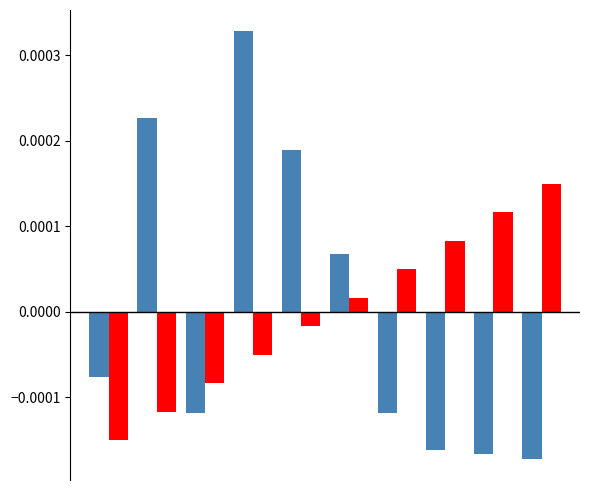

Does the chart contain stacked bars?

No